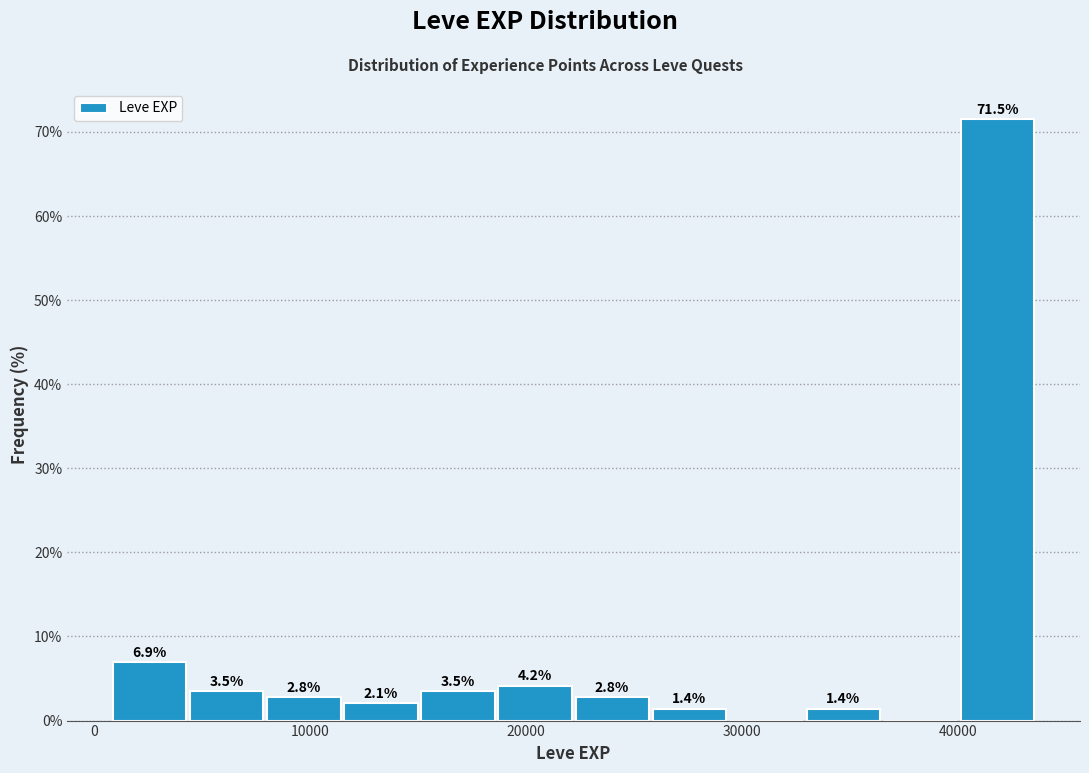

Read against the x-axis, roughly where is the centre of the tallest bar?

42000